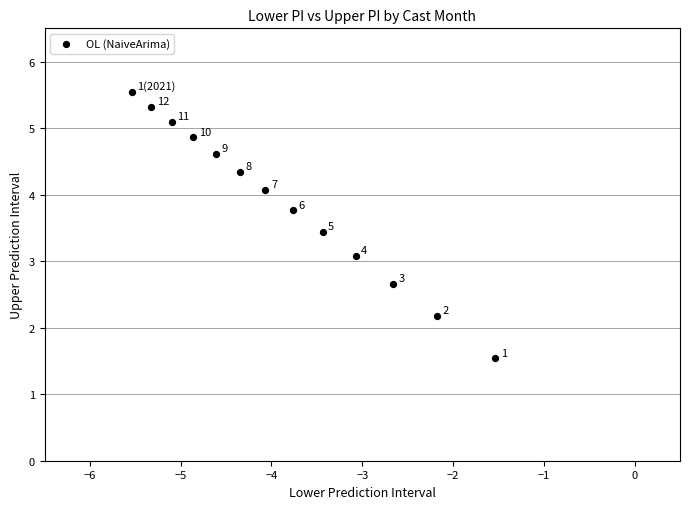

What is the range of X values (max minus min)?

4.0